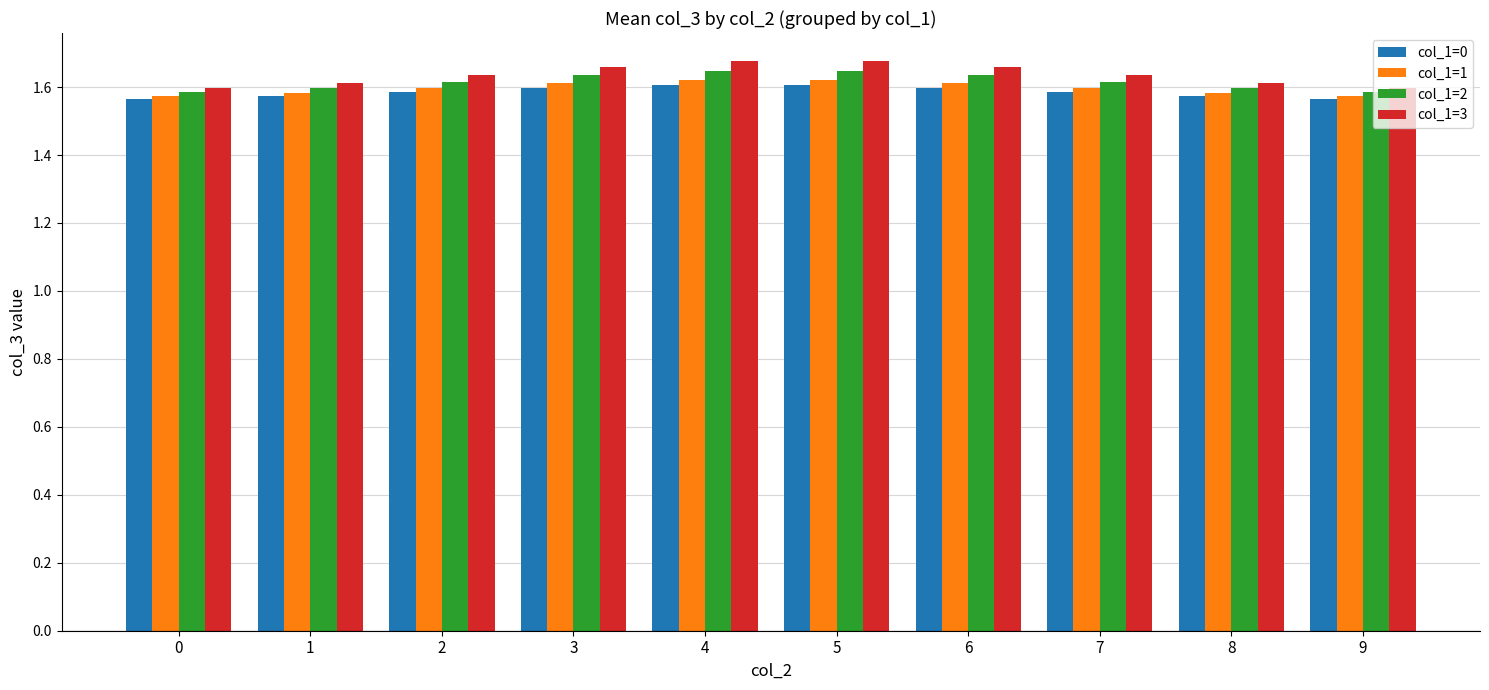

Is it true that col_1=1 equals 1.6 at 5?

True